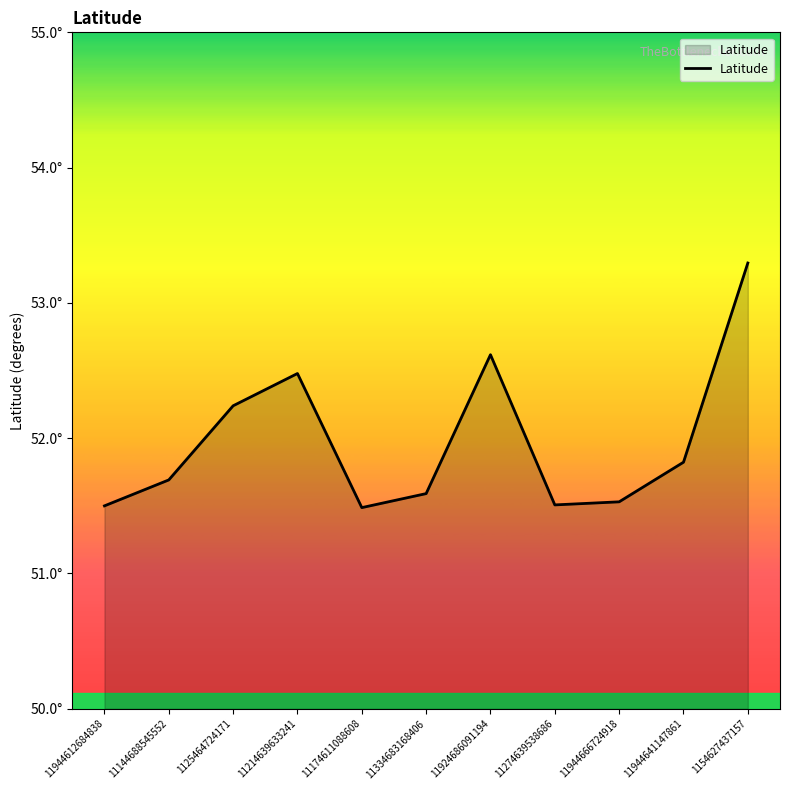

Does the chart display data point markers on the line(s)?

No